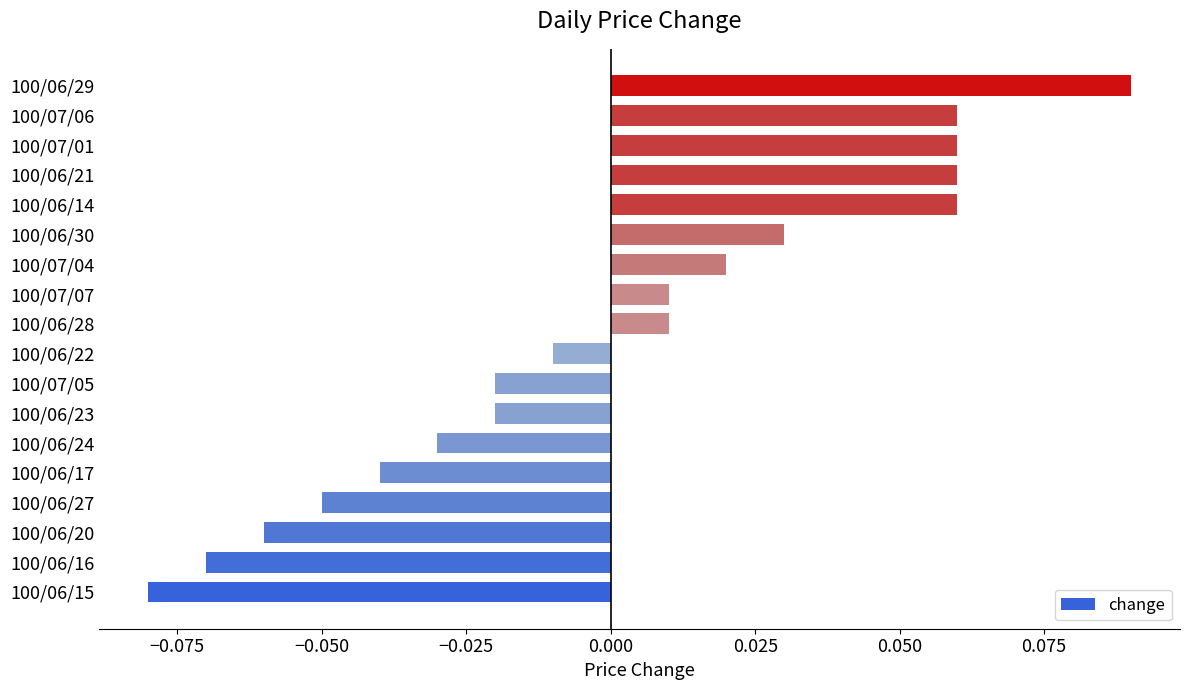

Which category has the highest value across all series?

100/06/29